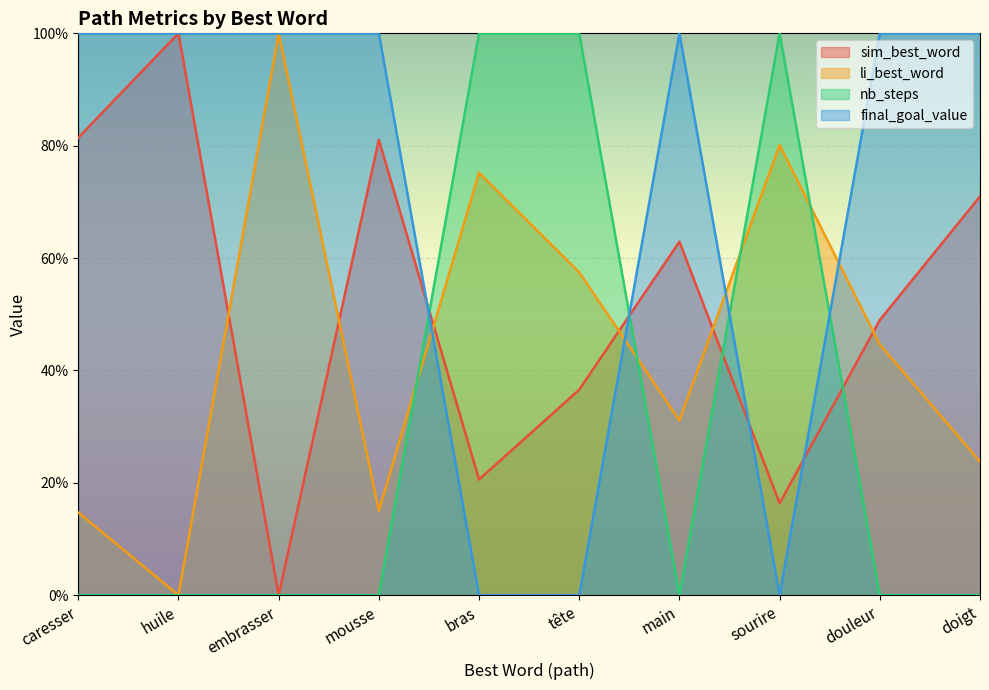

In sim_best_word, how many points are lower than both neighbors (excluding endpoints)?

3